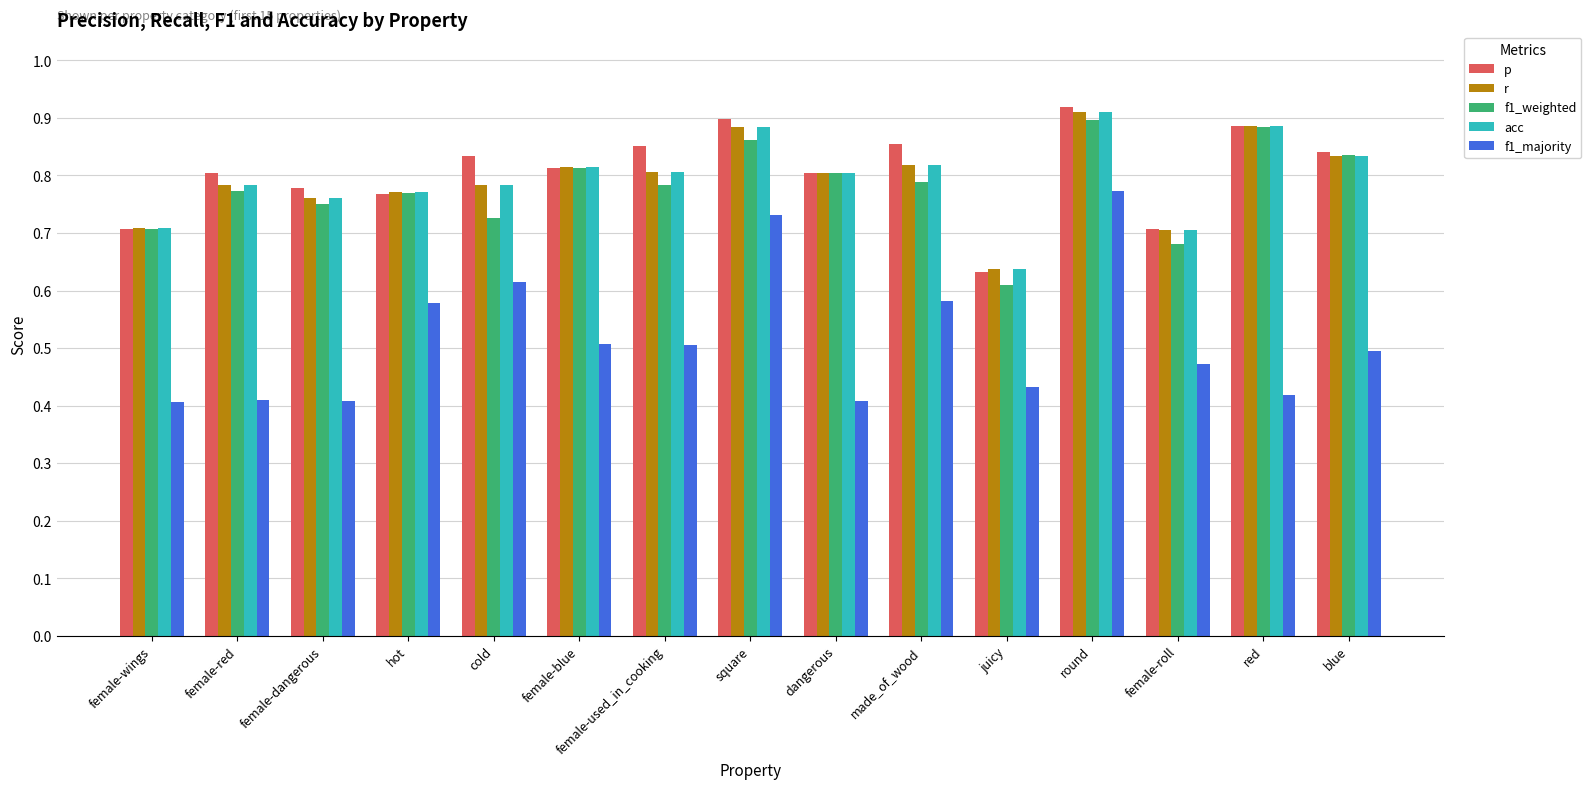

What is the sum of all acc values?

11.9